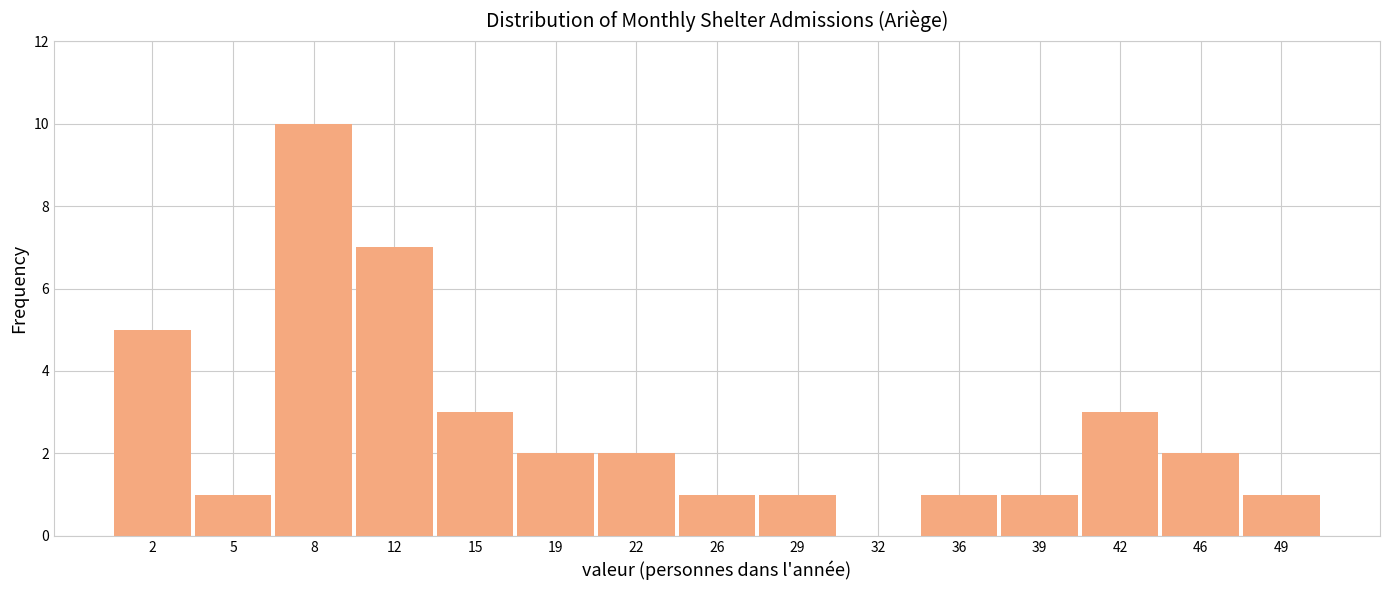

Over which range of the x-axis is the bar tallest?

6.8 to 10.2